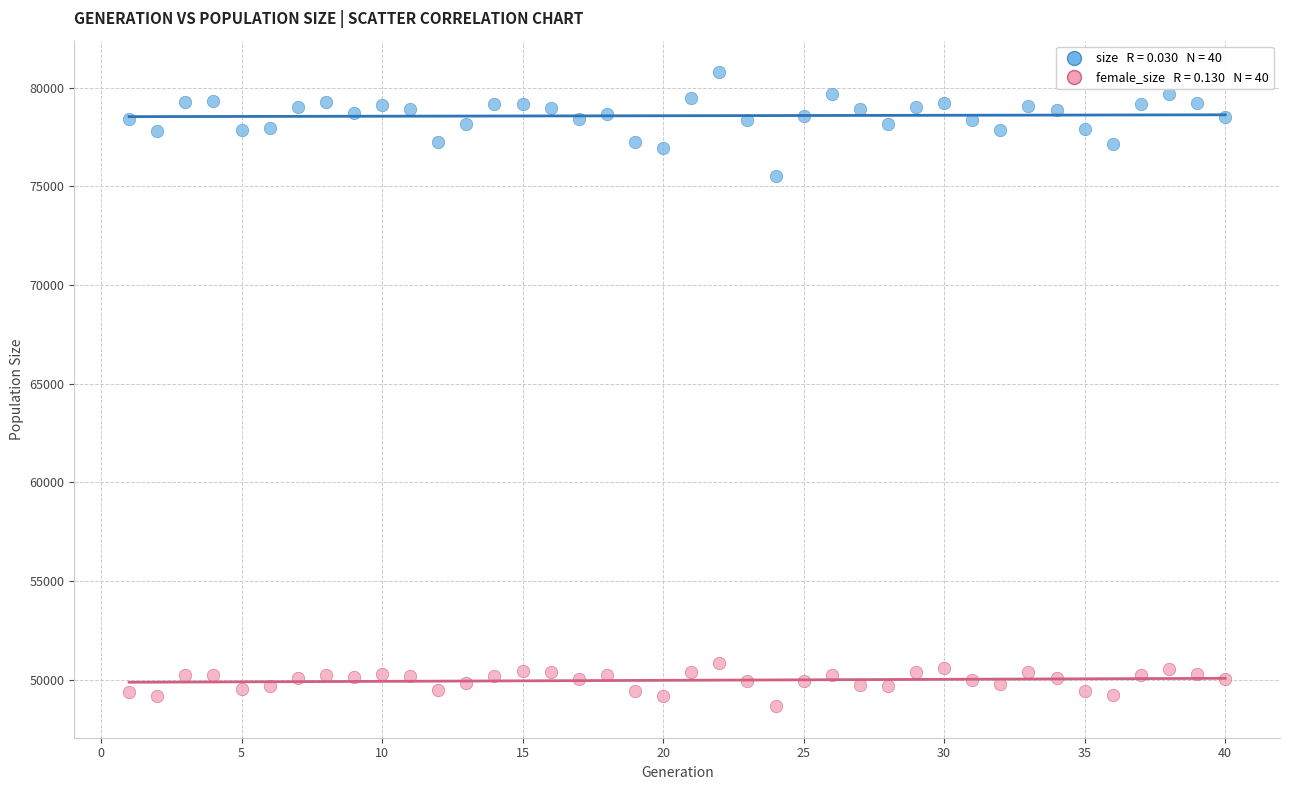

Across all data points, what is the range of Y values (max minus min)?

32097